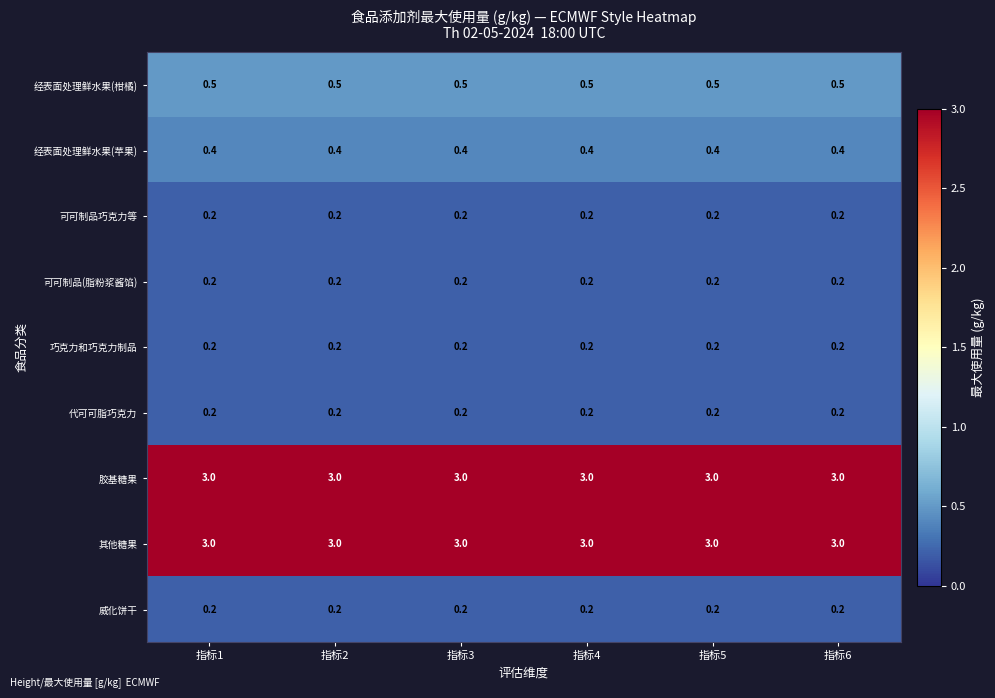

What is the approximate value of 其他糖果 at 指标2?

3.0